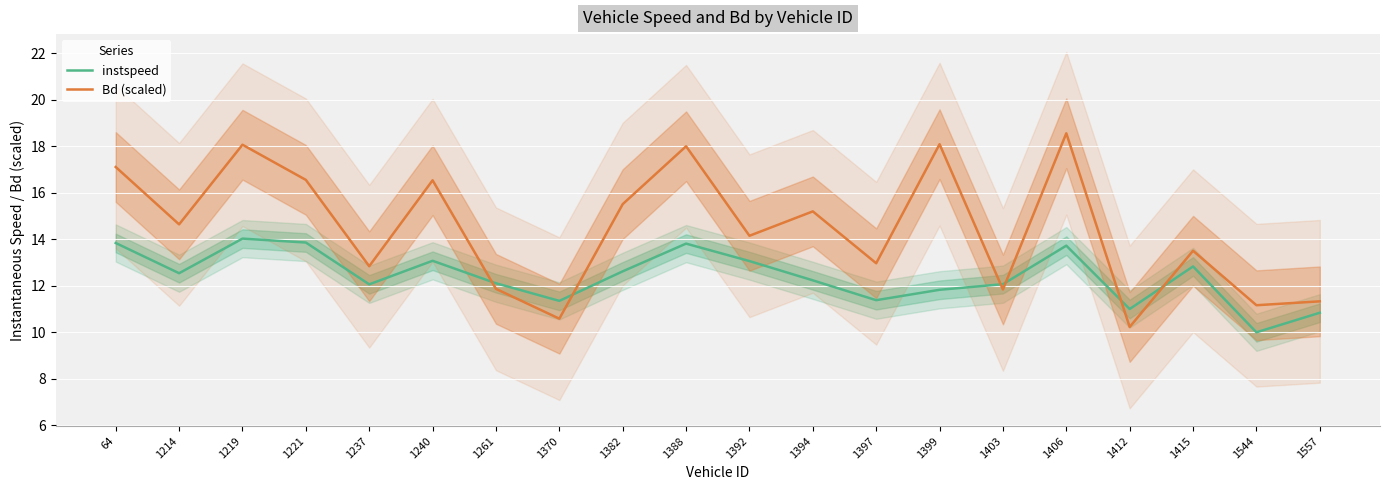

At how many categories does at least one series exceed 17?

5